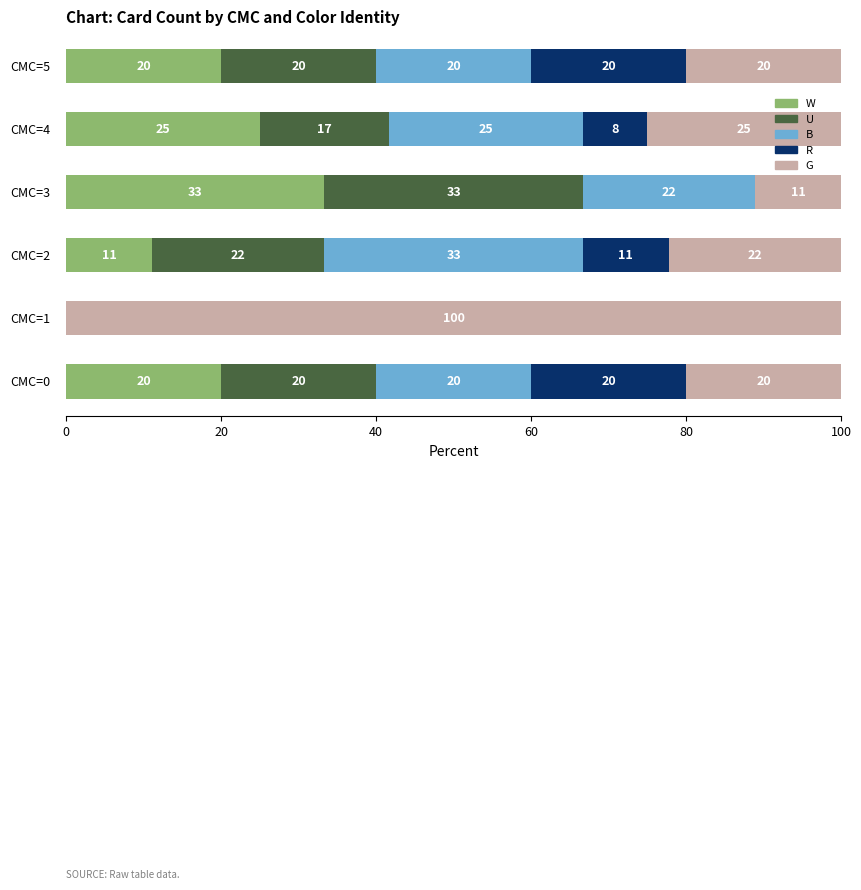

Which series has the largest total across all categories?

G